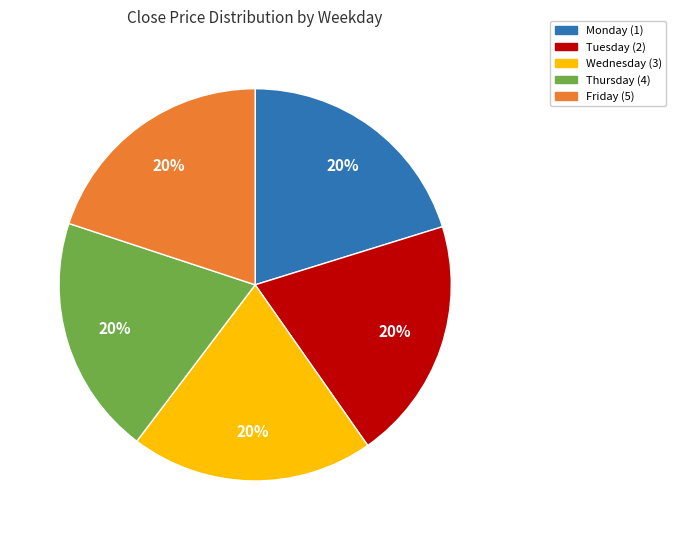

To the nearest percent, what is the average slice percentage?

20%